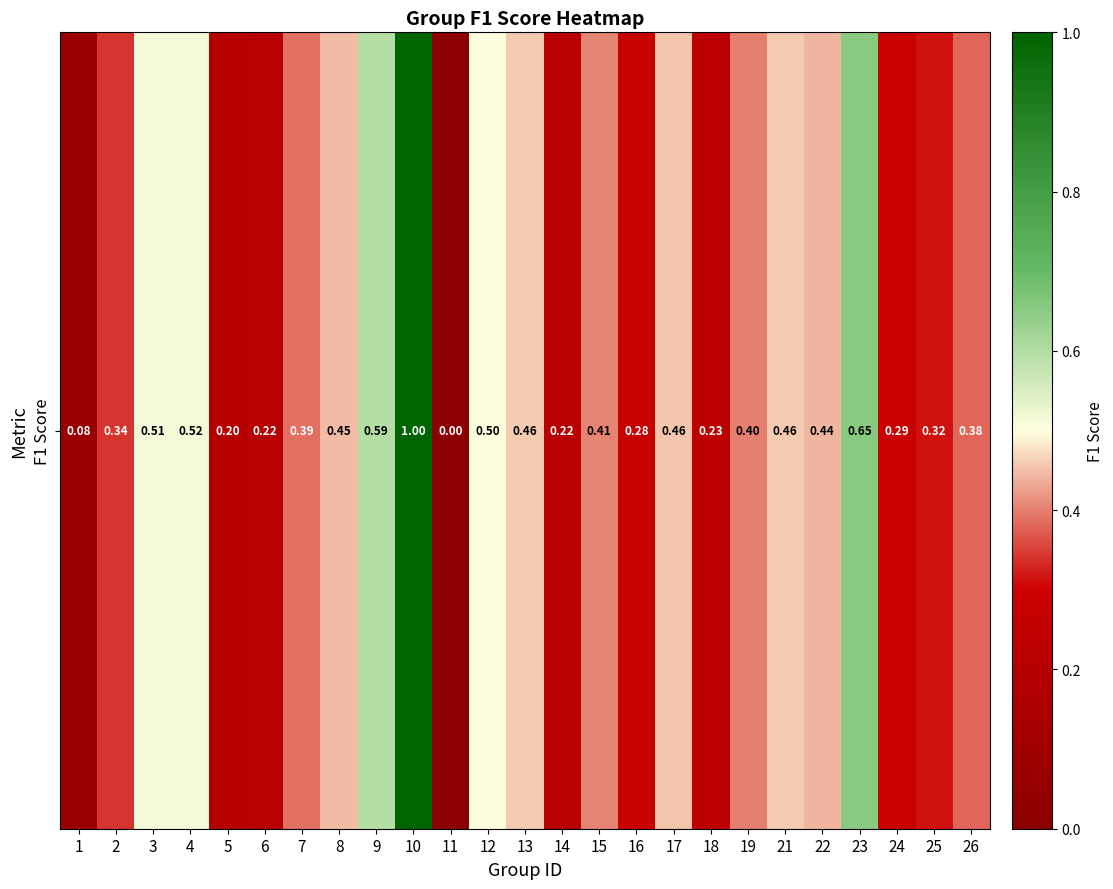

Rank the categories by value from highest to lowest.

10, 23, 9, 4, 3, 12, 13, 21, 17, 8, 22, 15, 19, 7, 26, 2, 25, 24, 16, 18, 14, 6, 5, 1, 11